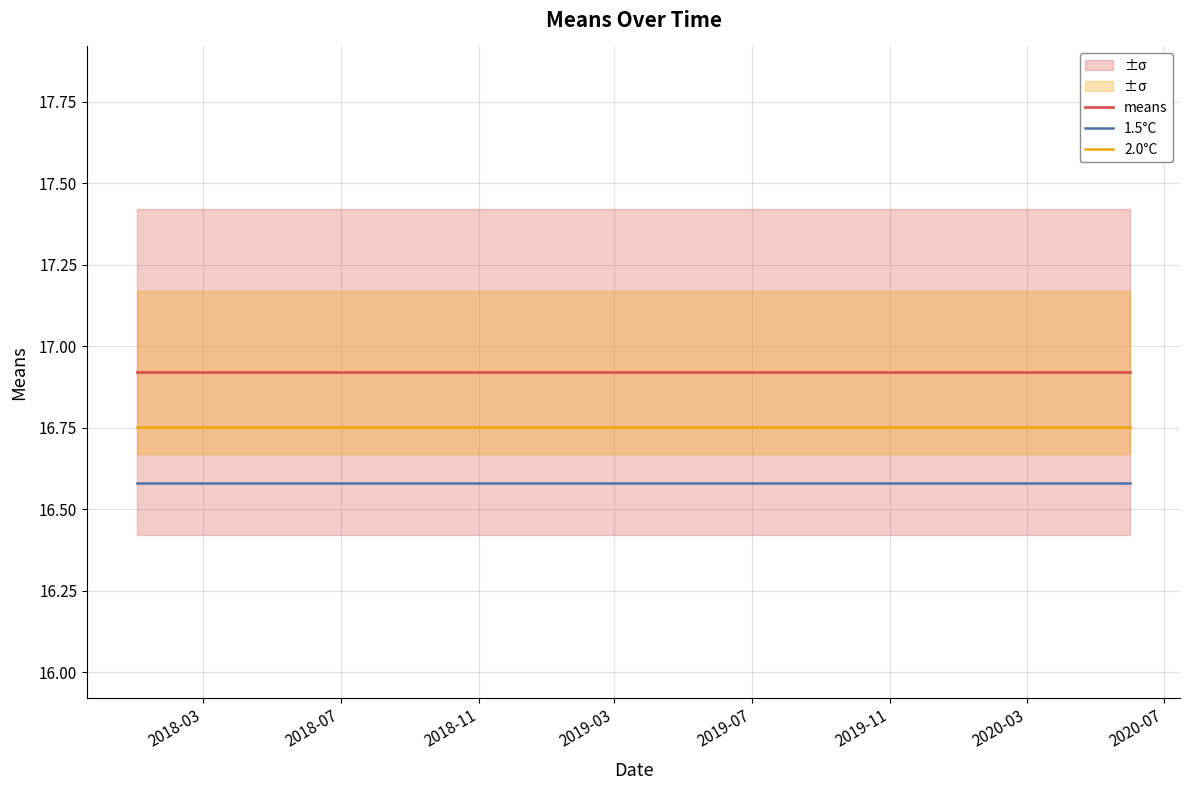

True or false: 2.0°C and 1.5°C cross at least once.

False